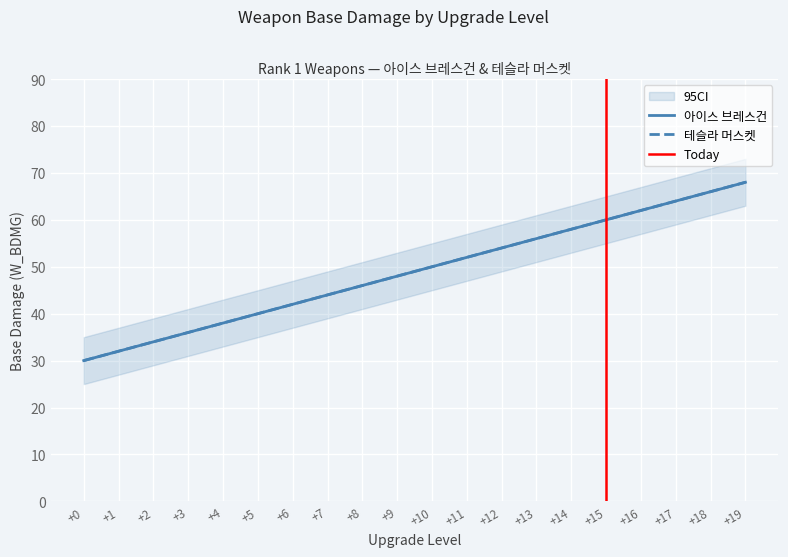

What are all the series names shown in the legend?

아이스 브레스건, 테슬라 머스켓